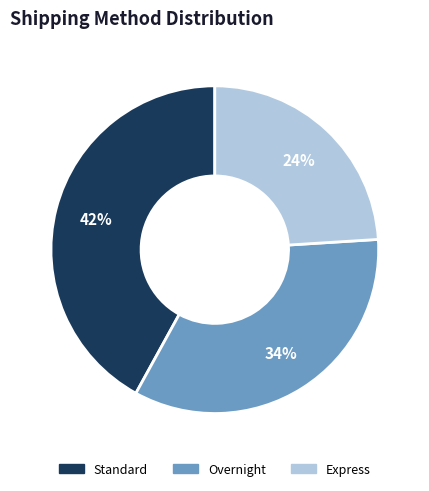

Is it true that Standard is 51% of the pie?

False